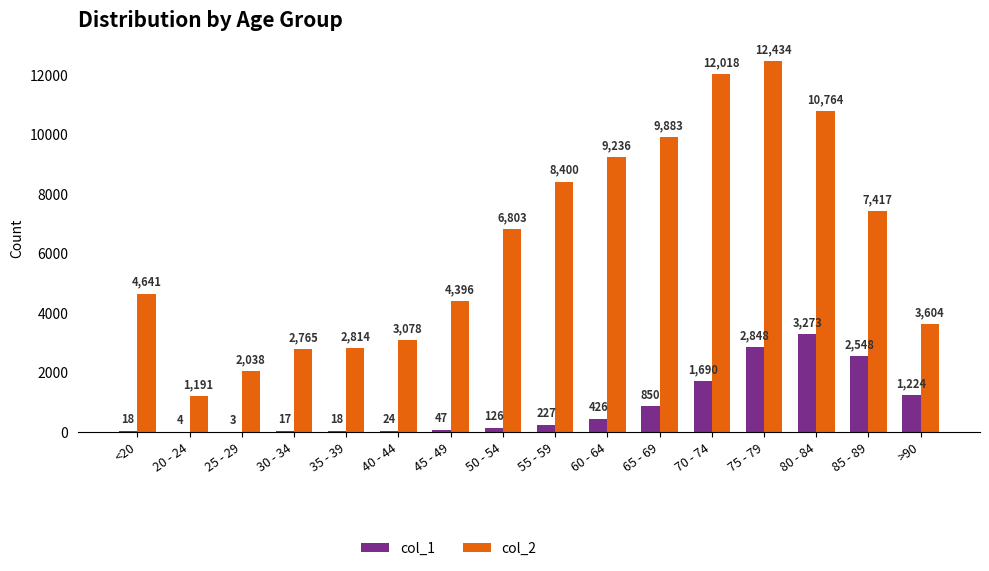

Which series has the largest total across all categories?

col_2